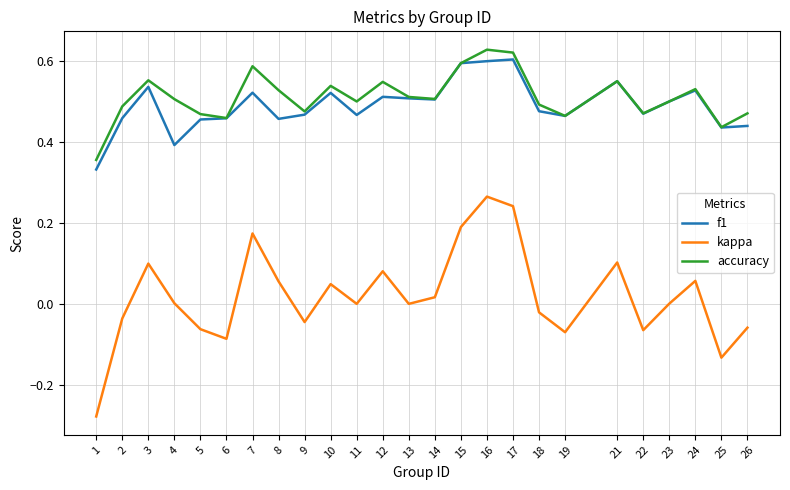

Which category has the lowest value in the accuracy series?

1